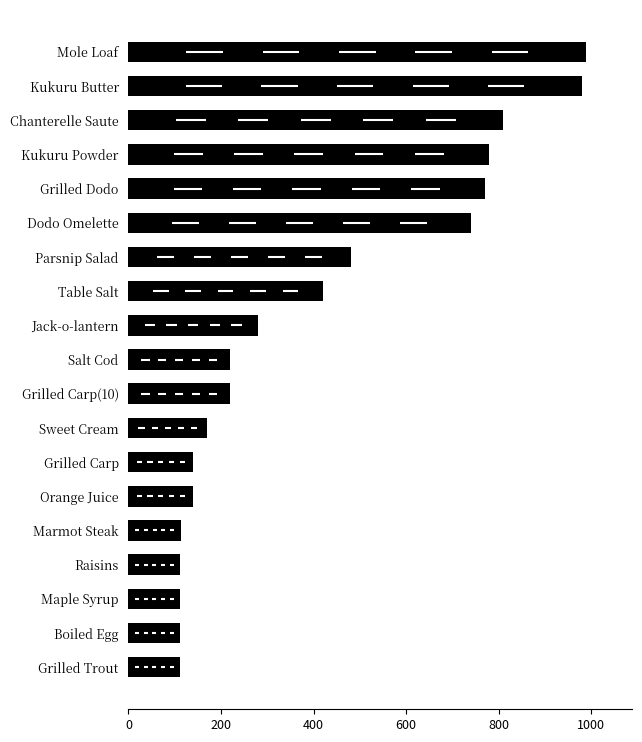

True or false: the data shows 112 at Raisins.

True